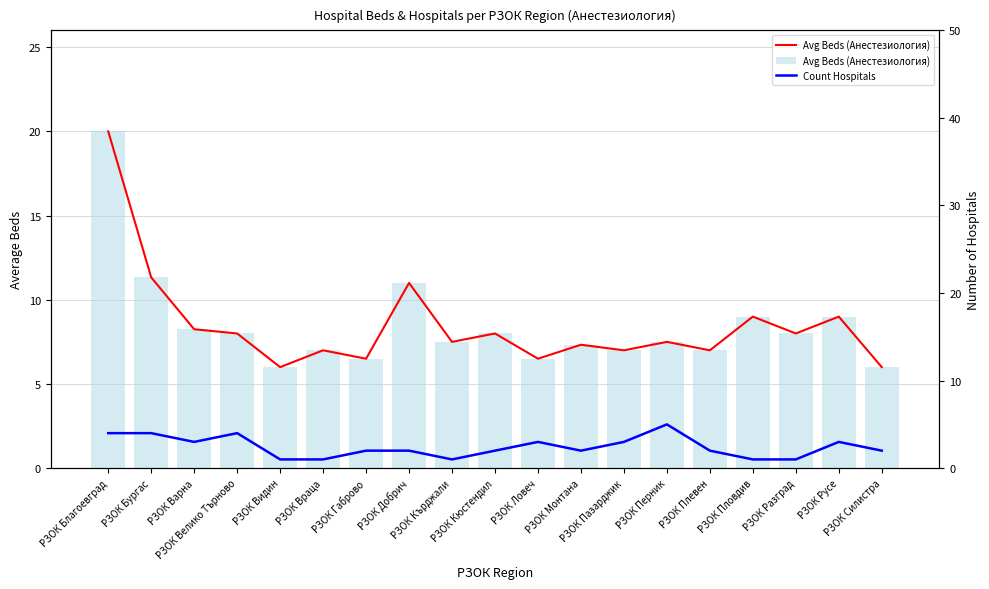

What is the total value across all series at РЗОК Кюстендил?

10.0